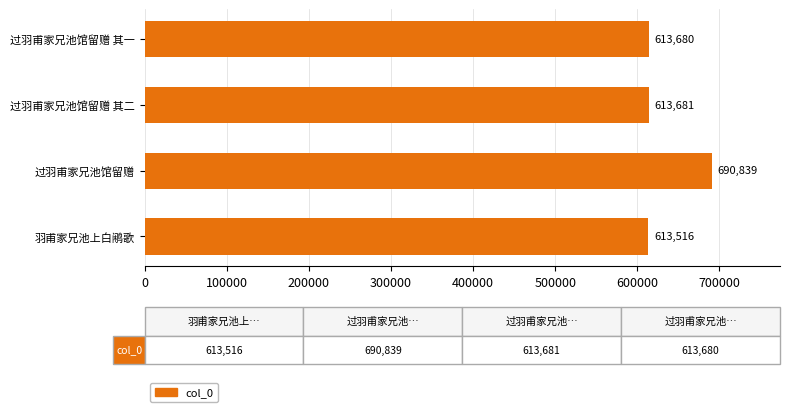

What is the smallest value displayed?

613516